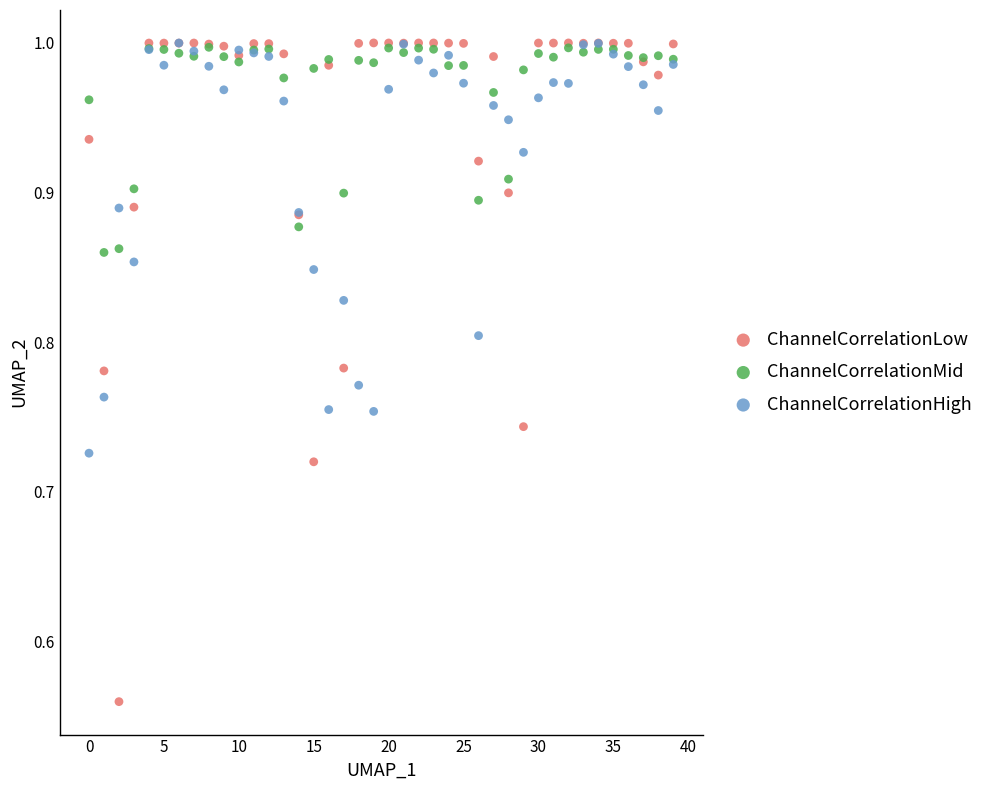

What are all the series names shown in the legend?

ChannelCorrelationLow, ChannelCorrelationMid, ChannelCorrelationHigh